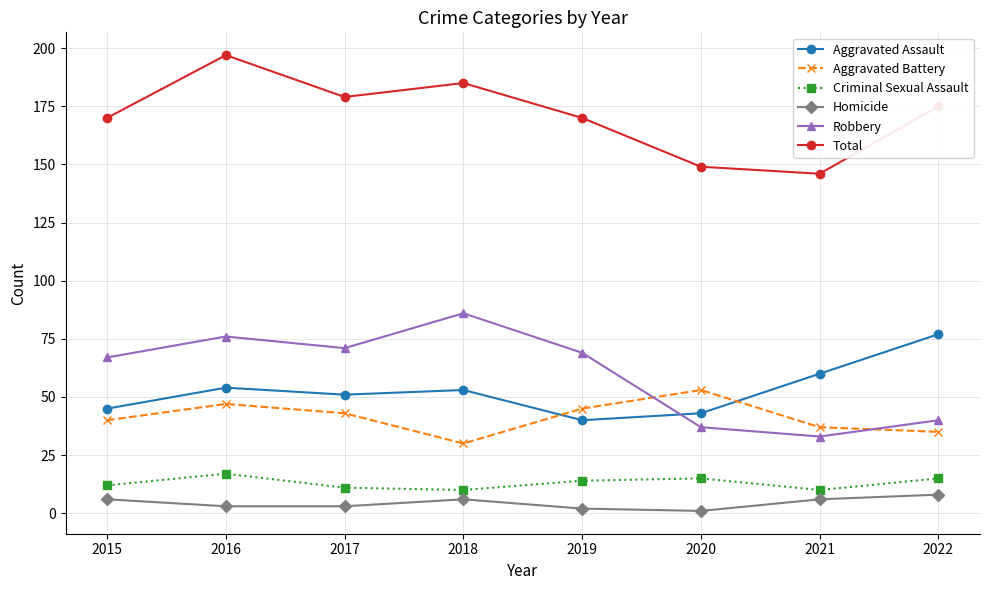

True or false: Homicide and Aggravated Battery intersect in this chart.

False